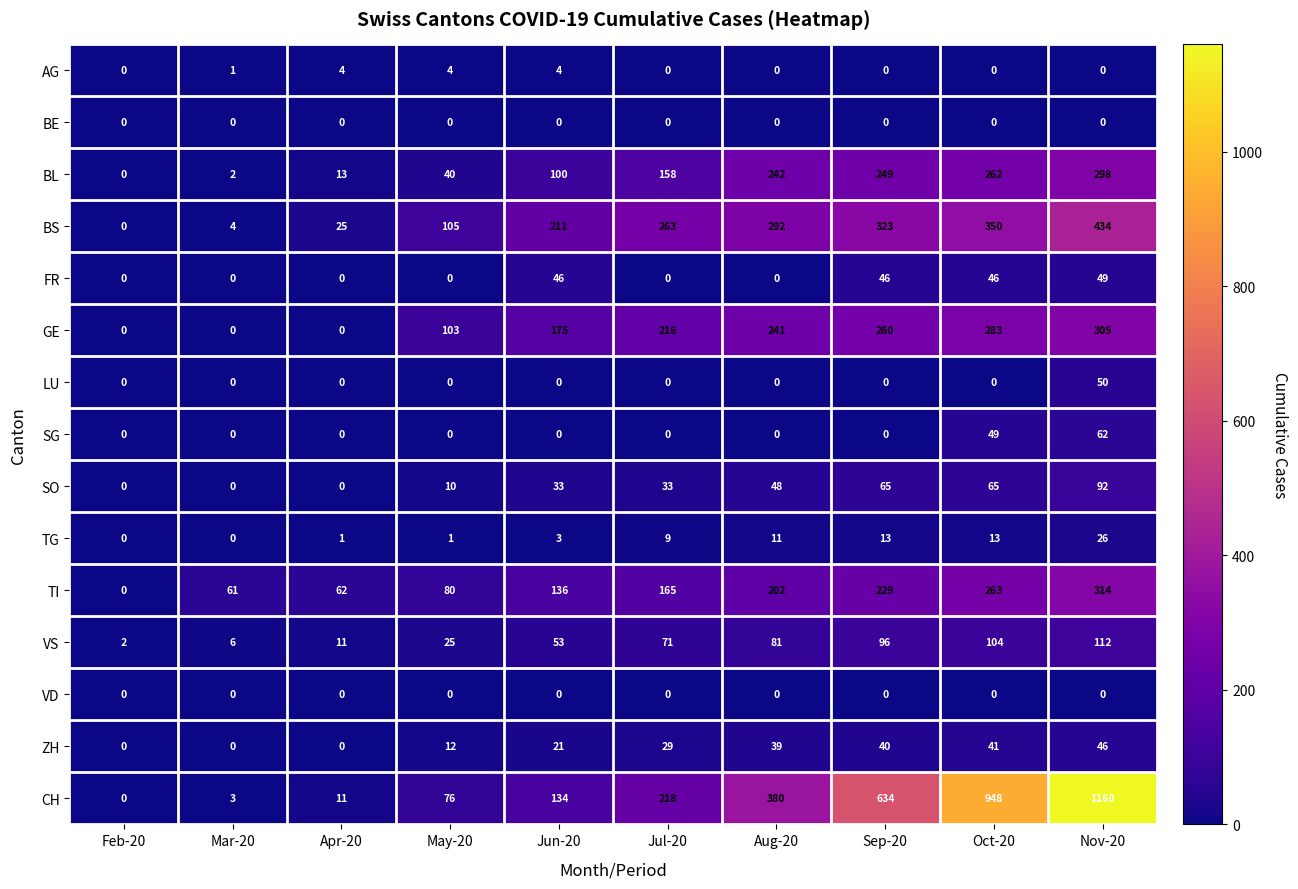

What is the difference between the maximum and second lowest values in the VS series?

106